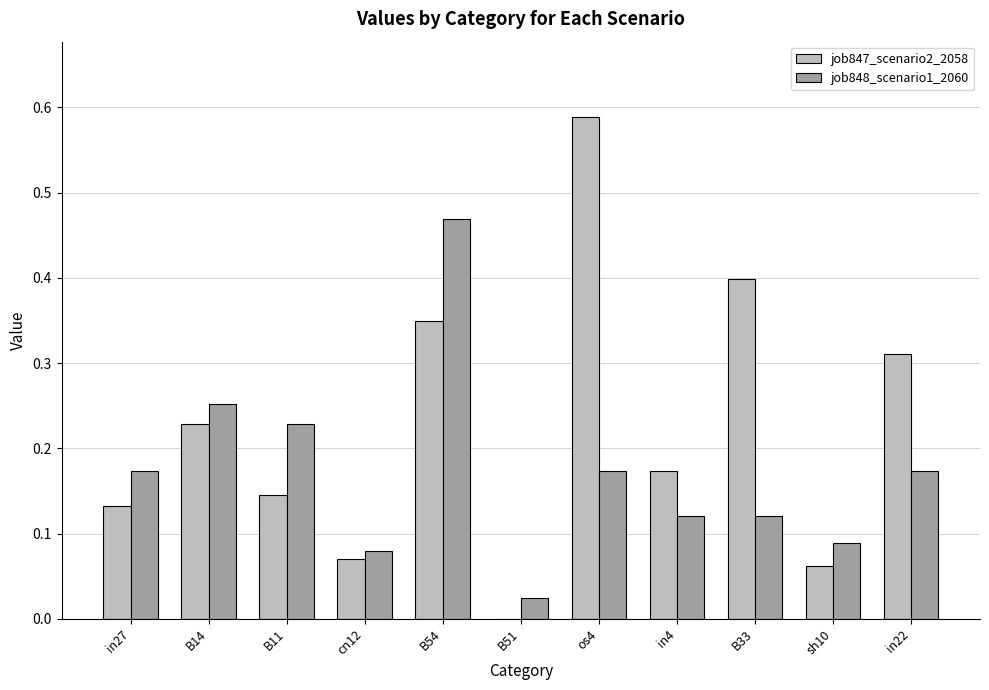

Is it true that job847_scenario2_2058 equals 0.2 at B54?

False